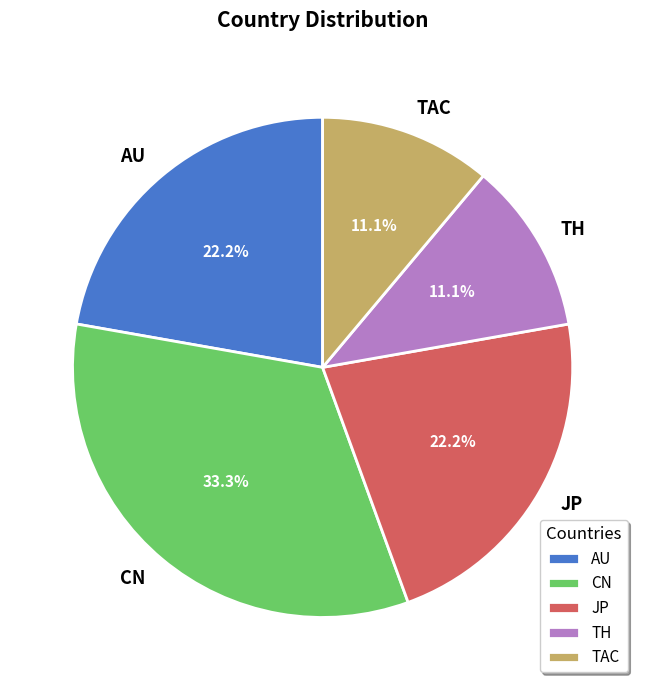

What is the total percentage of TAC and JP?

33.3%